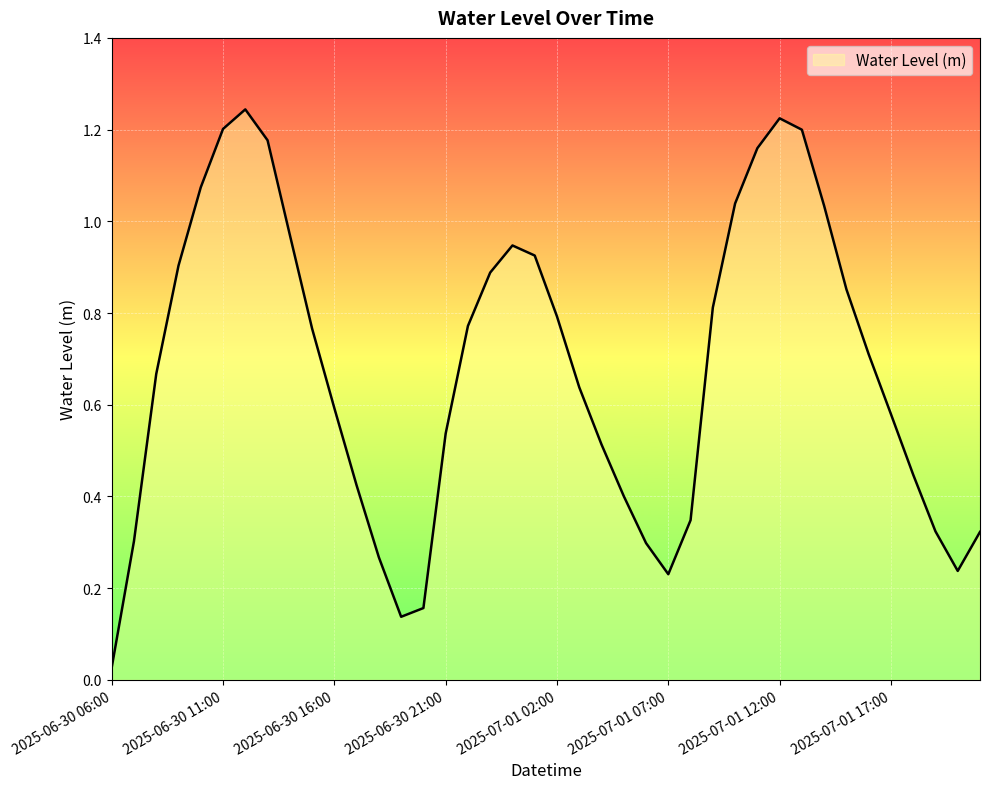

Is this an area chart (filled region under the line)?

Yes